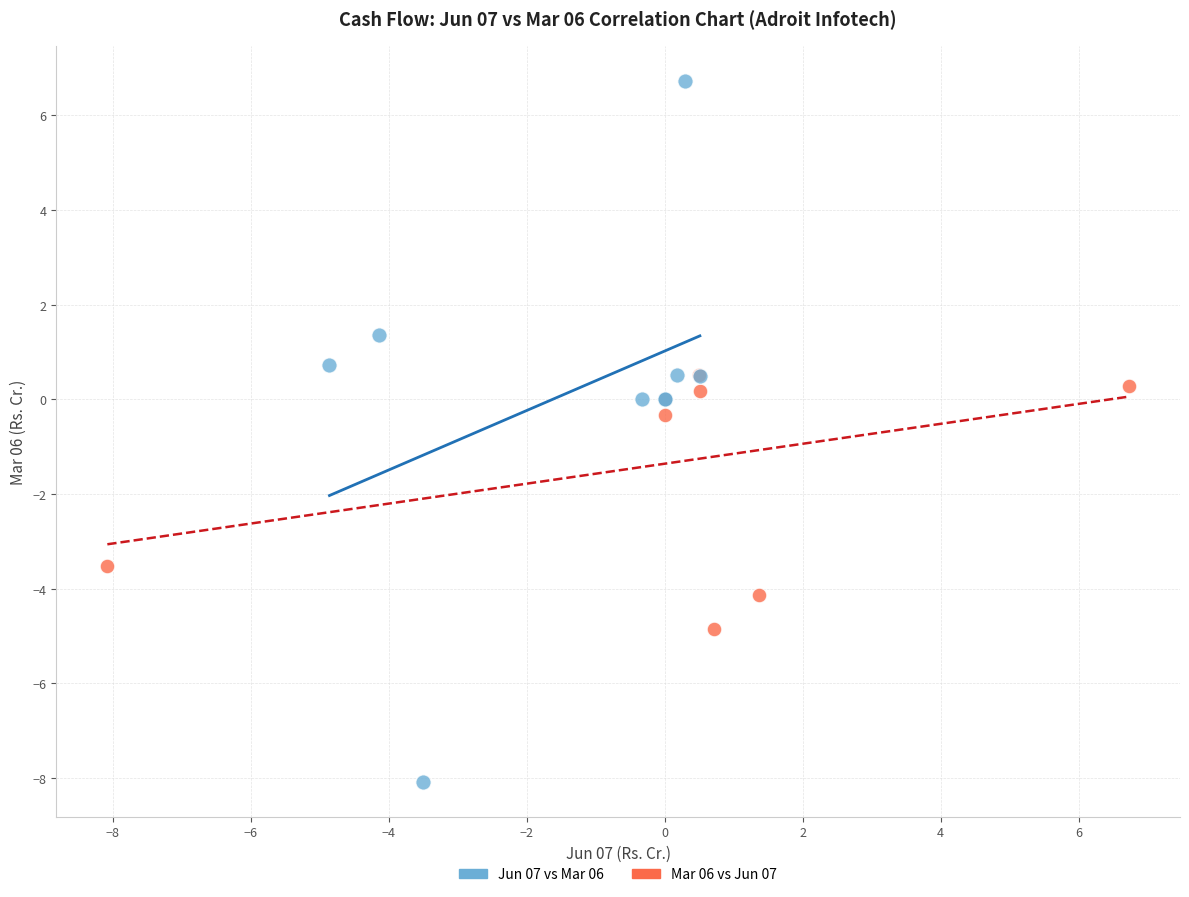

Which series contains the lowest Y value?

Jun 07 vs Mar 06